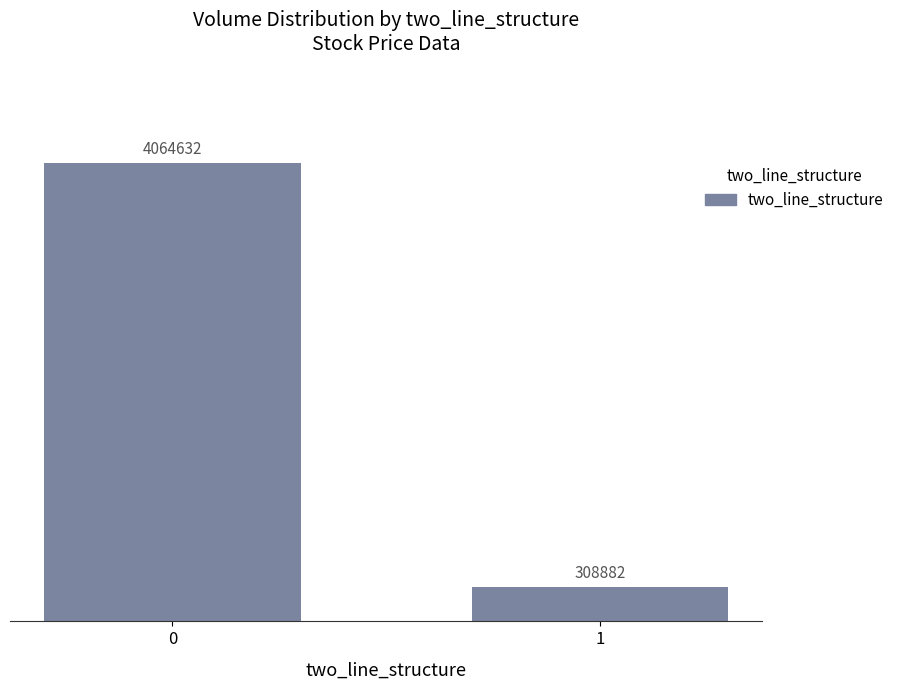

The value at 0 is 4064632. True or false?

True